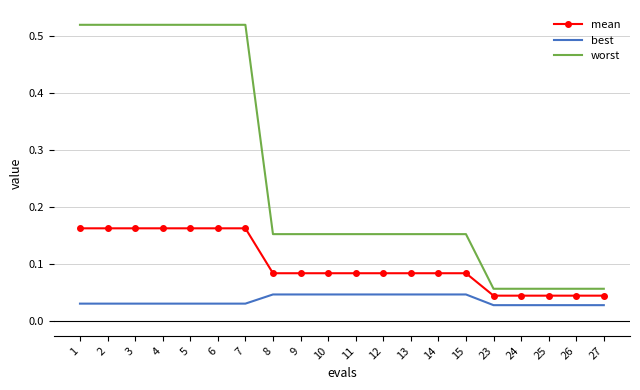

What are all the series names shown in the legend?

mean, best, worst